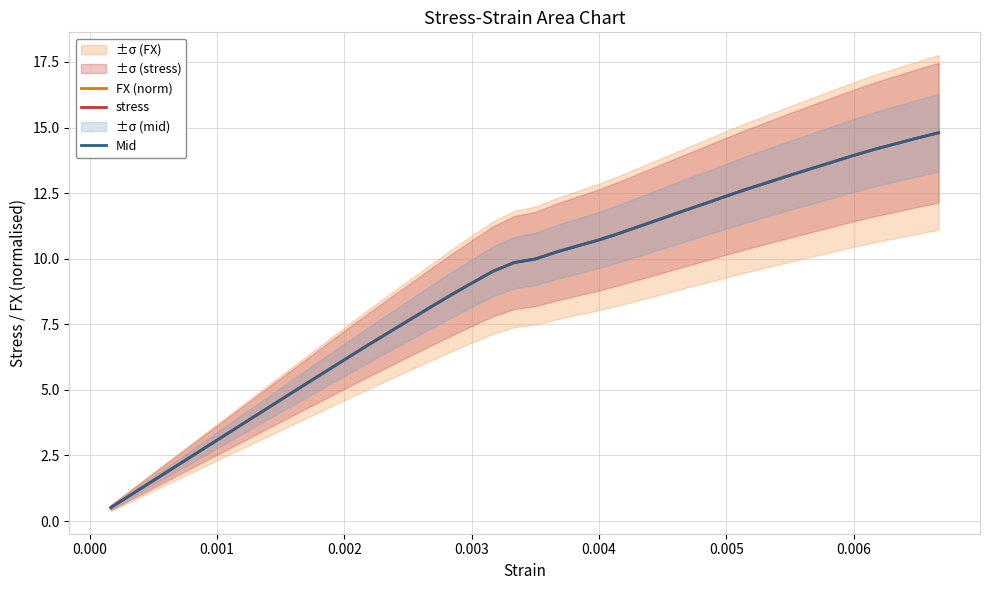

What is the value of the Mid point at the 37th from the left?

14.2